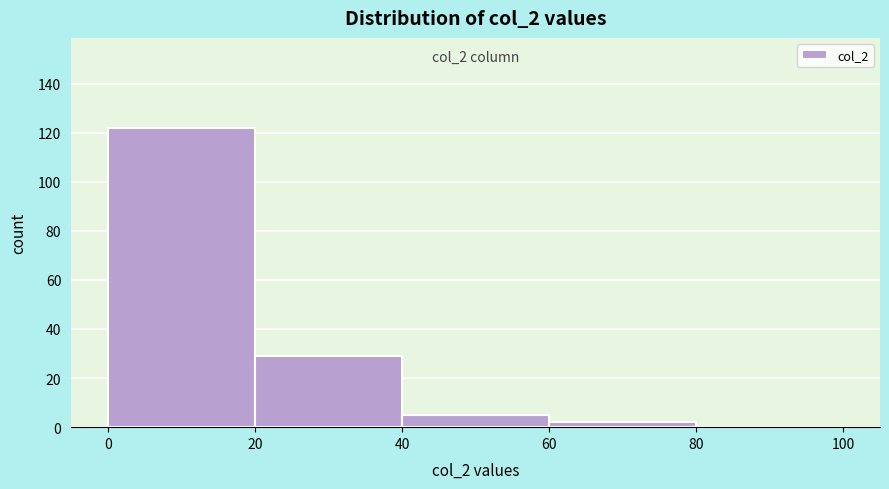

Which range on the x-axis has the tallest bar?

0 to 20